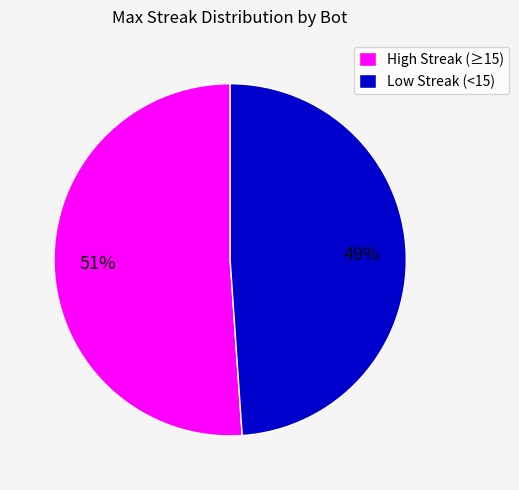

To the nearest percent, what portion does High Streak (≥15) represent?

51%